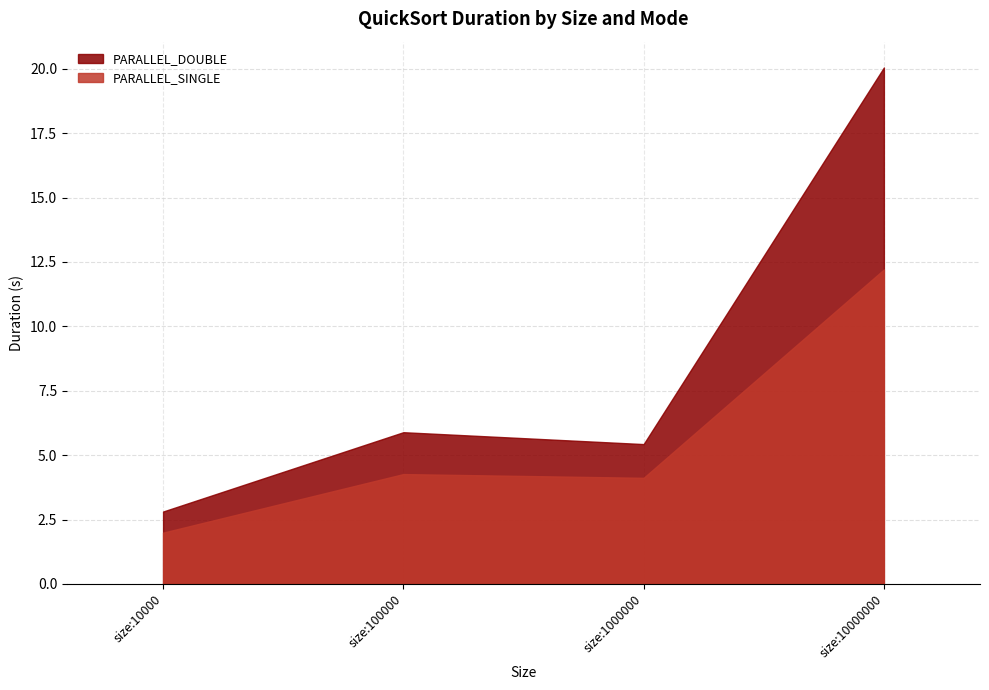

What is the difference between the maximum and minimum values in the PARALLEL_DOUBLE series?

17.2